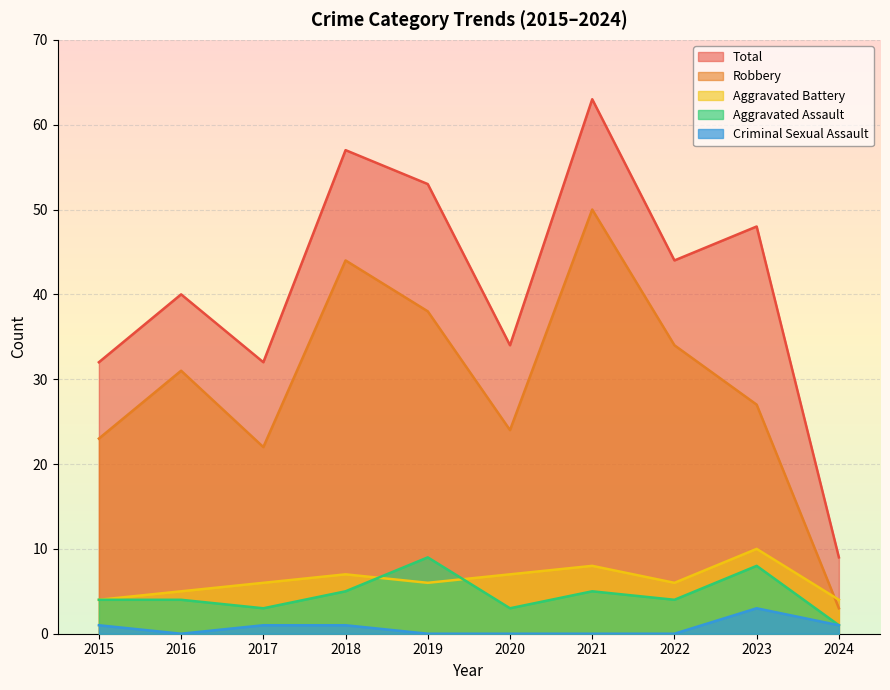

Reading left to right, what are all the values shown in this chart?

Aggravated Assault: 2015=4	2016=4	2017=3	2018=5	2019=9	2020=3	2021=5	2022=4	2023=8	2024=1
Aggravated Battery: 2015=4	2016=5	2017=6	2018=7	2019=6	2020=7	2021=8	2022=6	2023=10	2024=4
Criminal Sexual Assault: 2015=1	2016=0	2017=1	2018=1	2019=0	2020=0	2021=0	2022=0	2023=3	2024=1
Robbery: 2015=23	2016=31	2017=22	2018=44	2019=38	2020=24	2021=50	2022=34	2023=27	2024=3
Total: 2015=32	2016=40	2017=32	2018=57	2019=53	2020=34	2021=63	2022=44	2023=48	2024=9